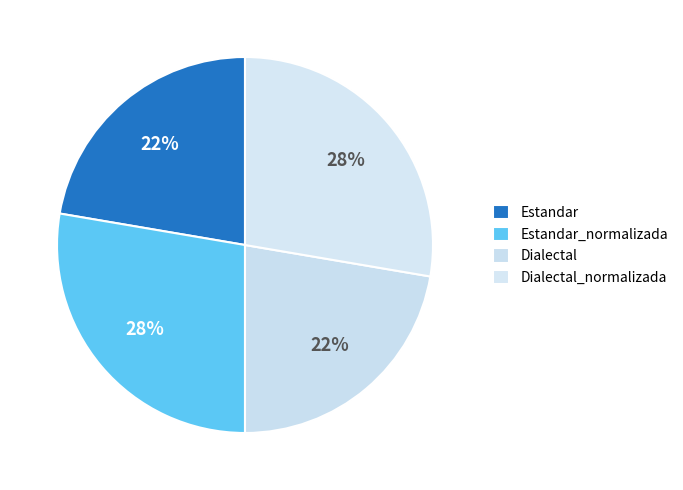

How many segments does this pie chart have?

4